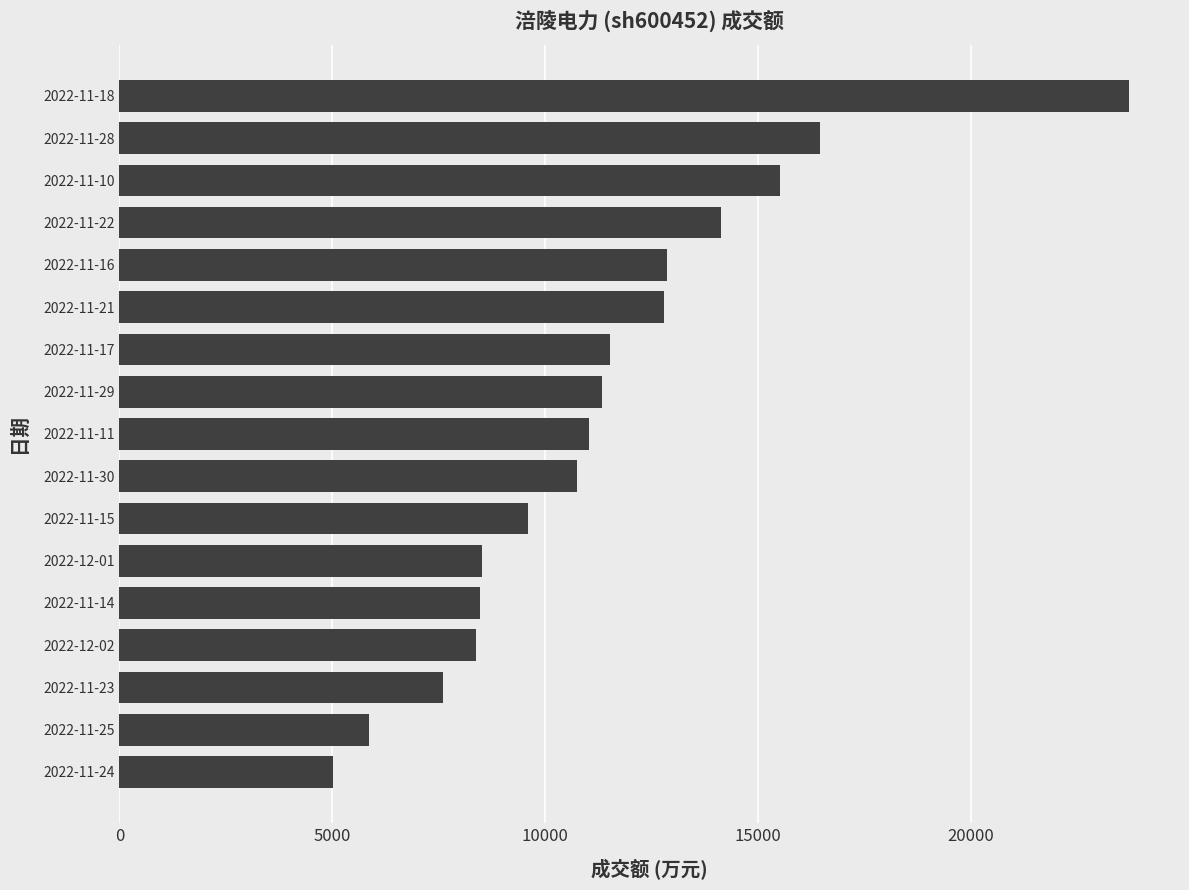

The value at 2022-11-17 is 11535. True or false?

True